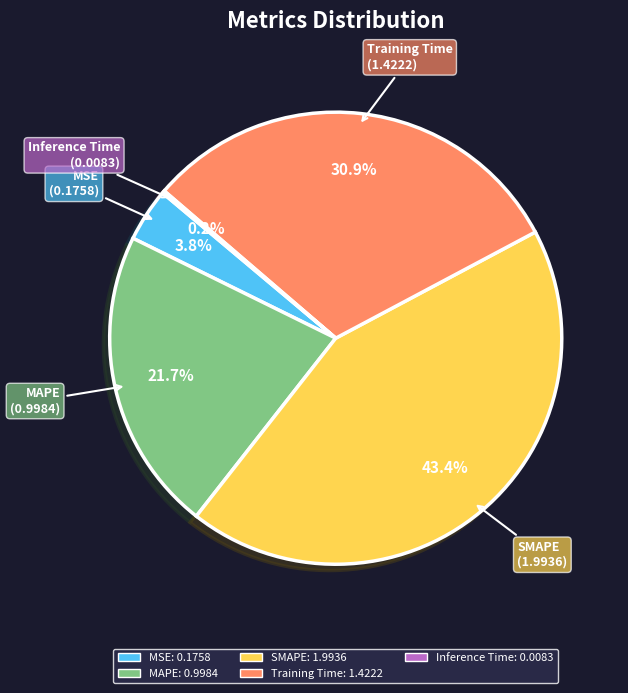

What percentage is NOT represented by MSE?

96.2%